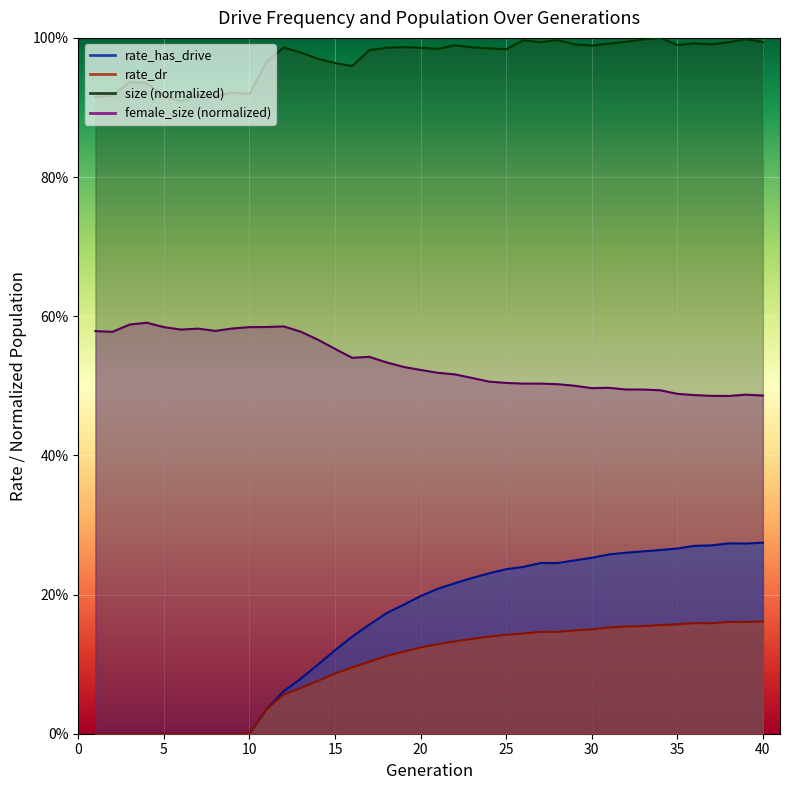

Does the chart display data point markers on the line(s)?

No